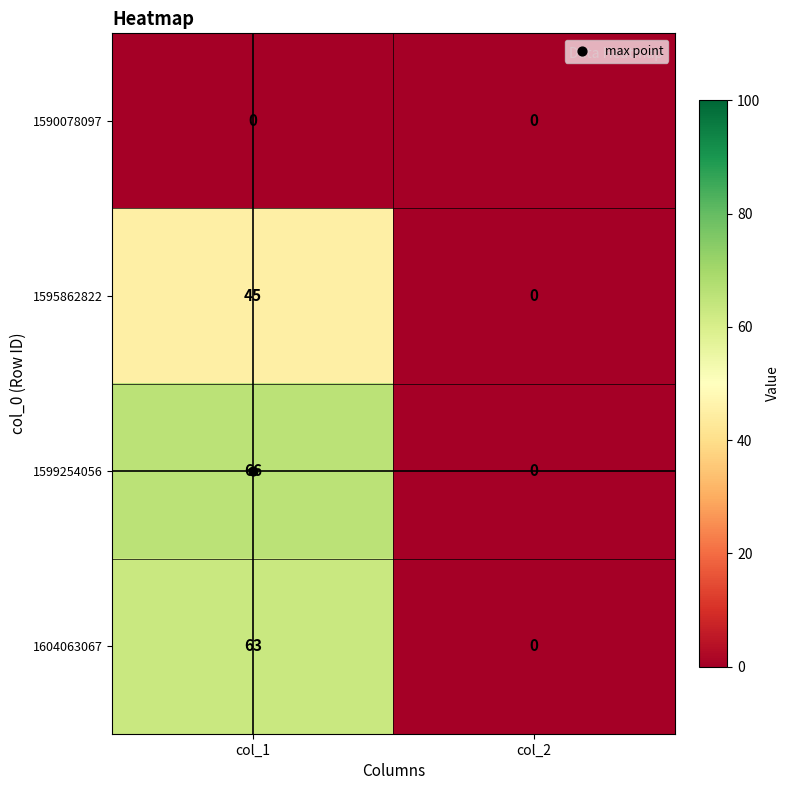

Which label corresponds to the largest value in the chart?

col_1